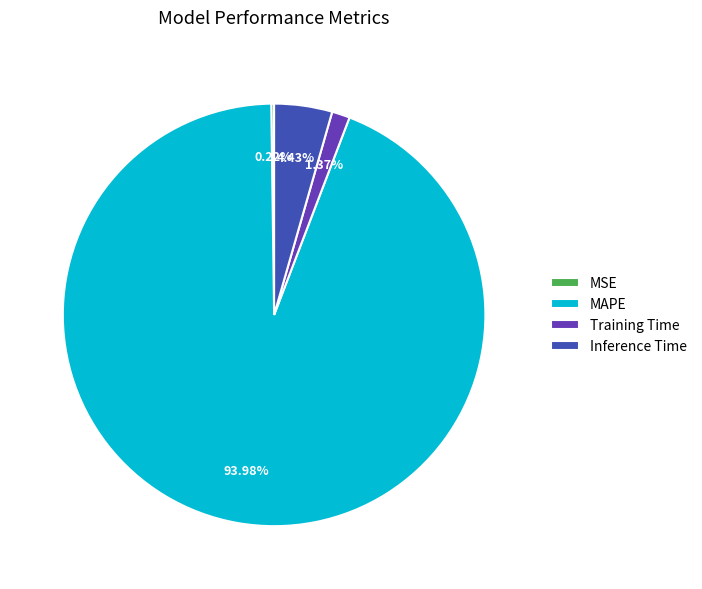

True or false: MAPE accounts for 94% of the total.

True